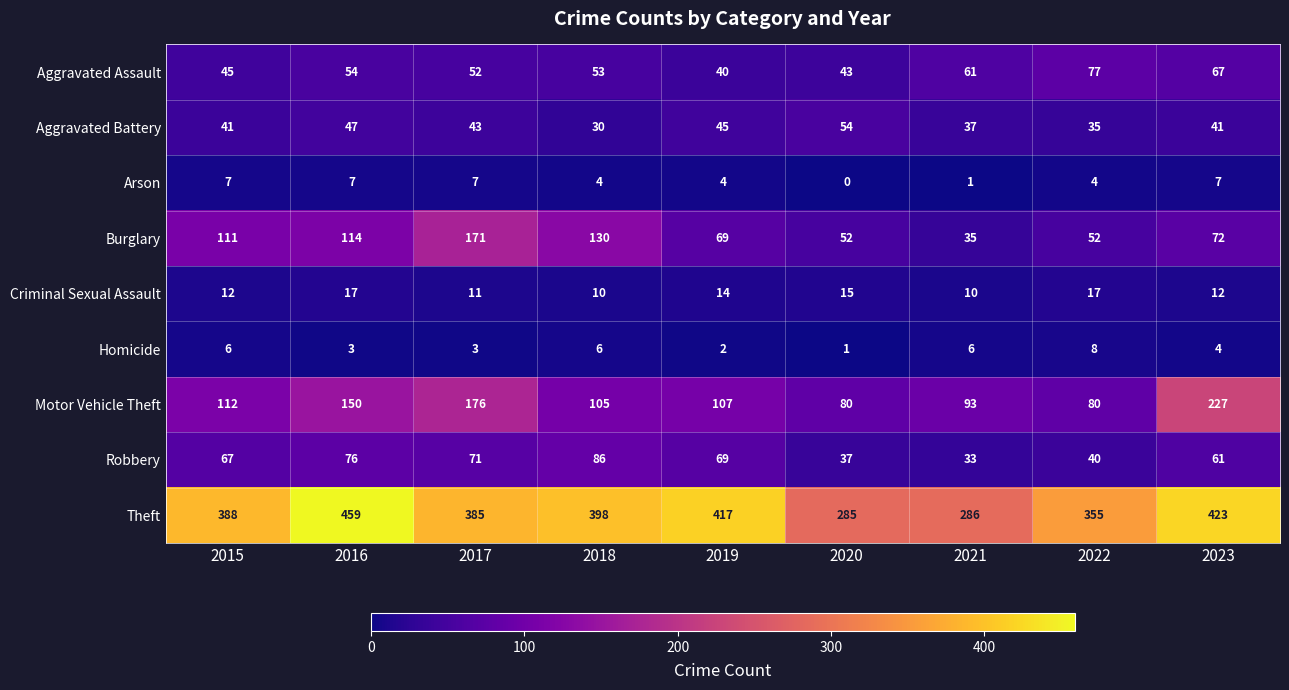

What is the difference between the maximum and minimum values in the Robbery series?

53